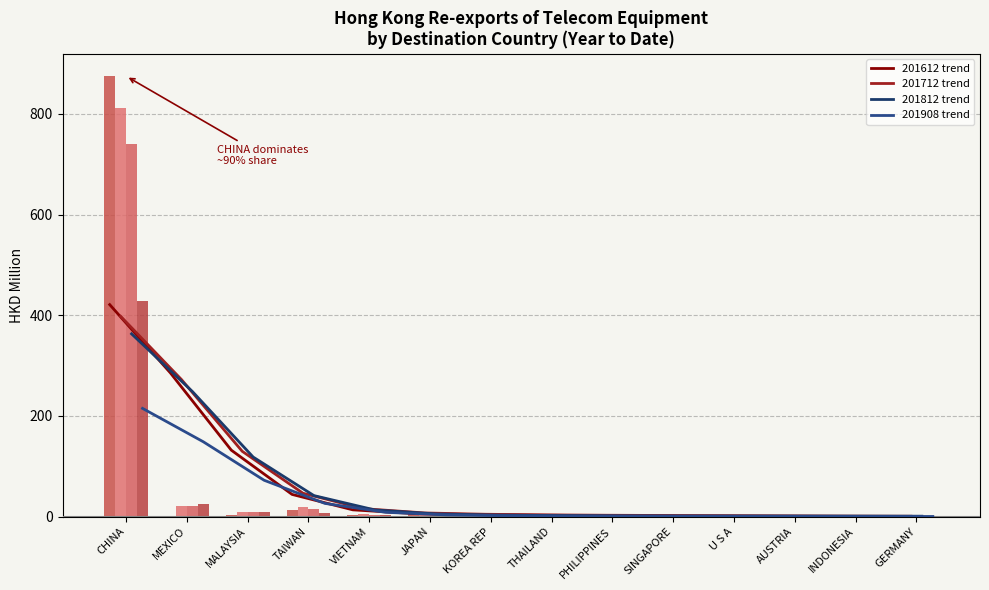

What is the maximum value shown in the chart?

421.1